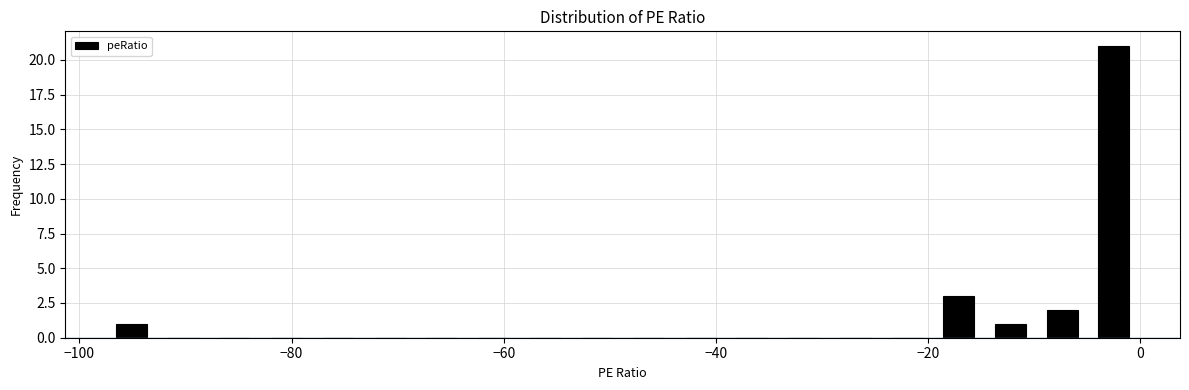

Read against the x-axis, roughly where is the centre of the tallest bar?

-2